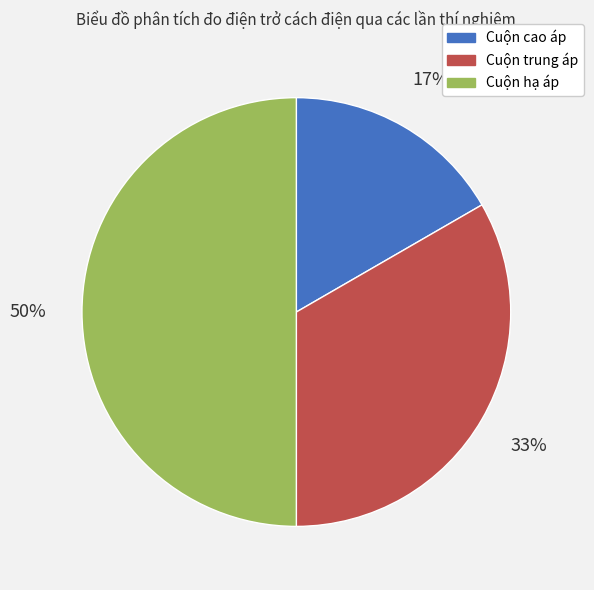

The Cuộn hạ áp slice represents 50% of the pie. True or false?

True